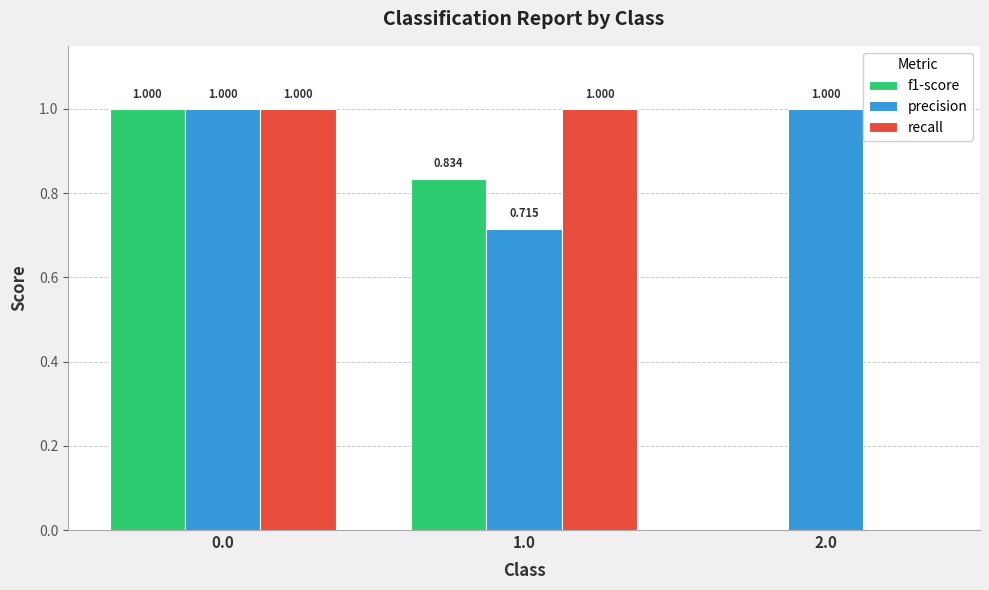

Which series has the largest total across all categories?

precision